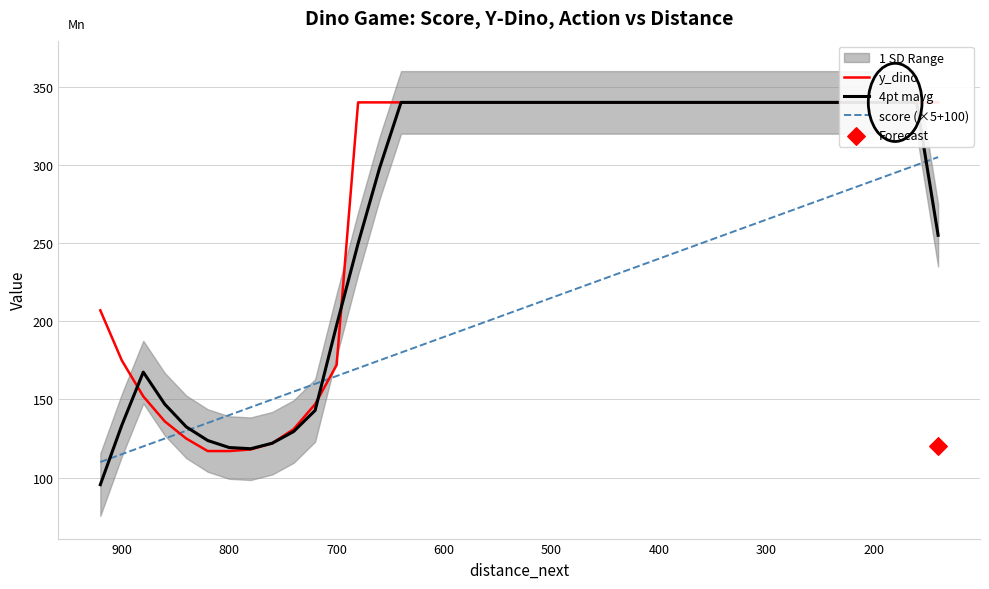

At how many categories does at least one series exceed 215?

28